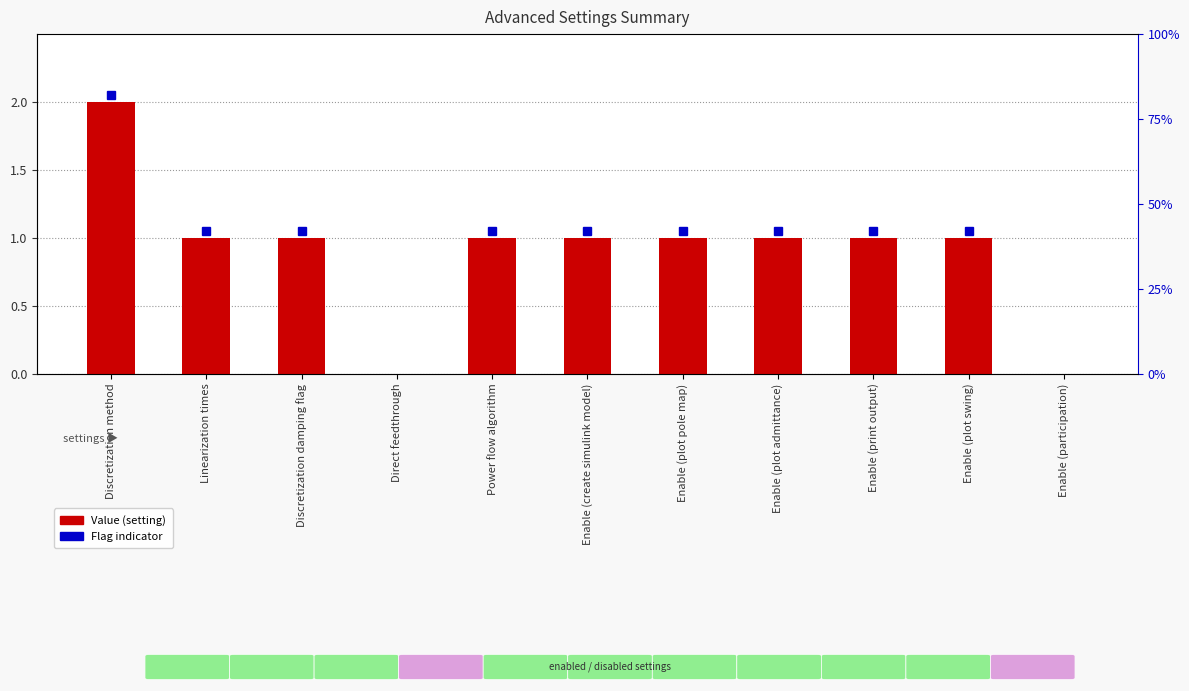

Reading left to right, what are all the values shown in this chart?

2	1	1	0	1	1	1	1	1	1	0